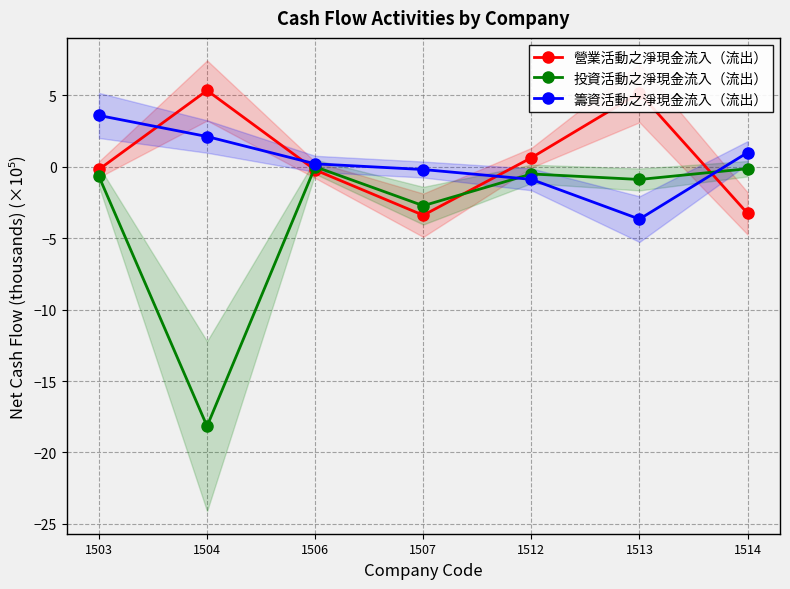

What is the difference between the maximum and minimum values in the 籌資活動之淨現金流入（流出） series?

7.3